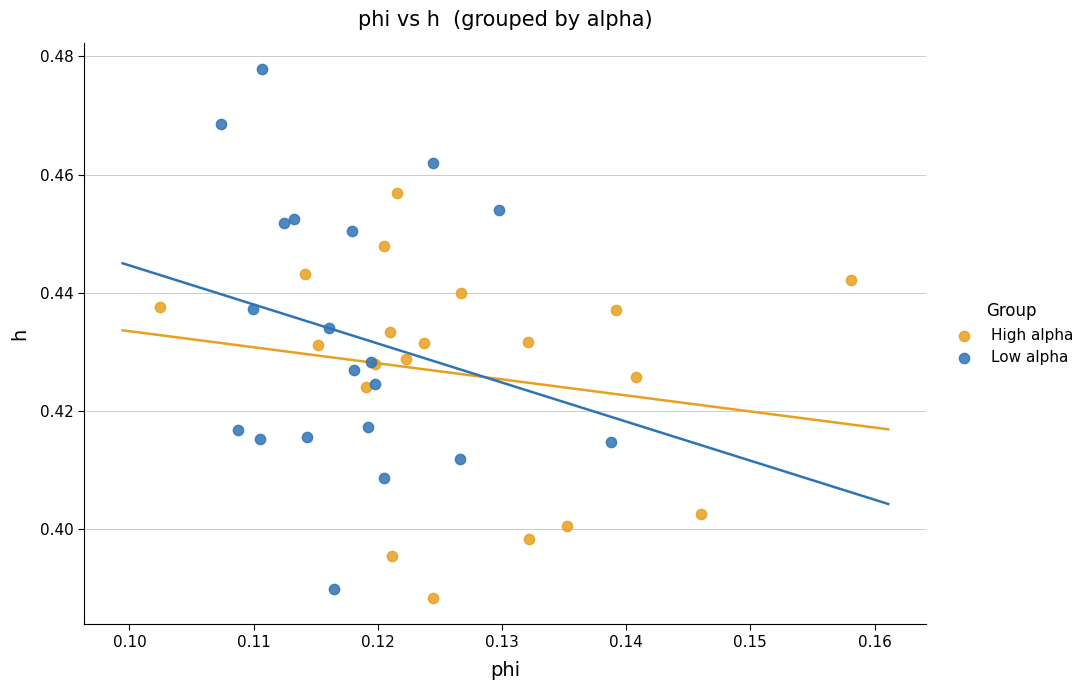

Which series reaches the maximum Y coordinate?

Low alpha